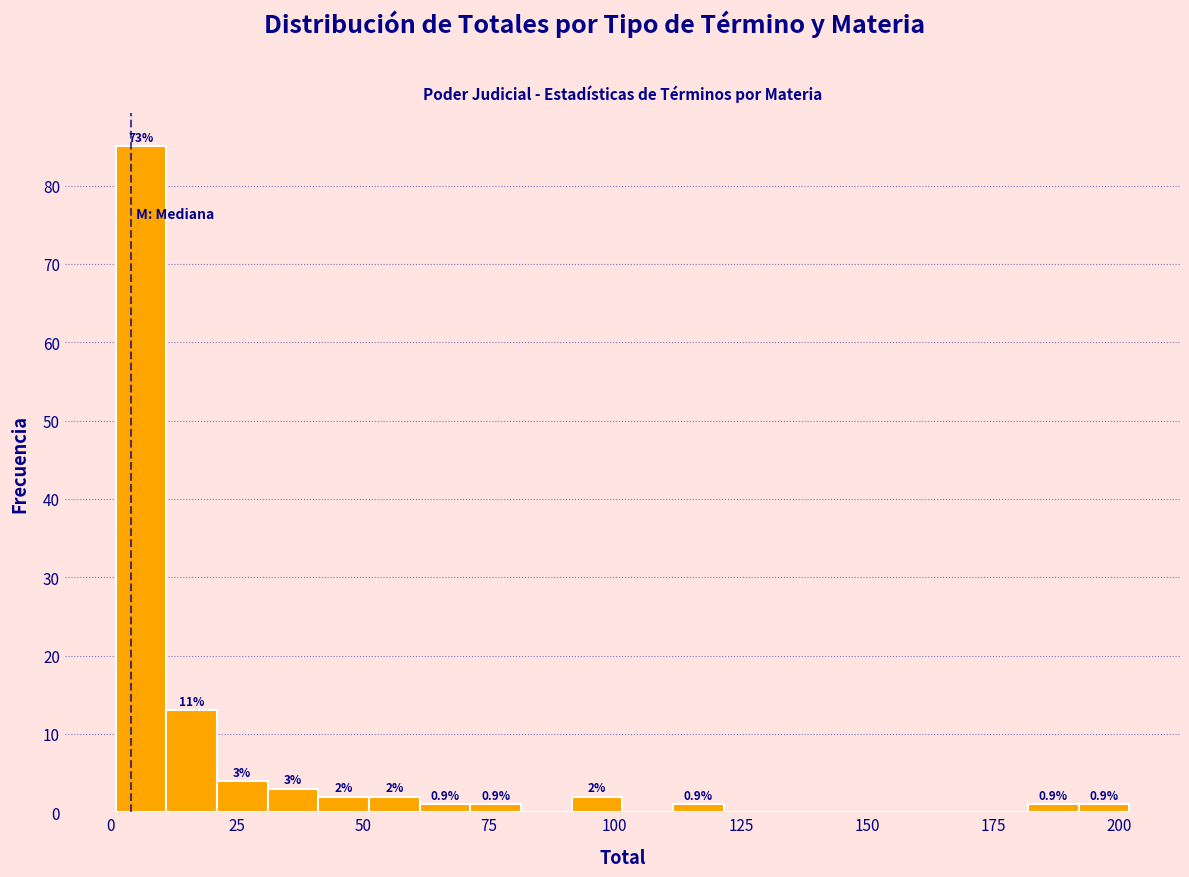

Read against the x-axis, roughly where is the centre of the tallest bar?

5